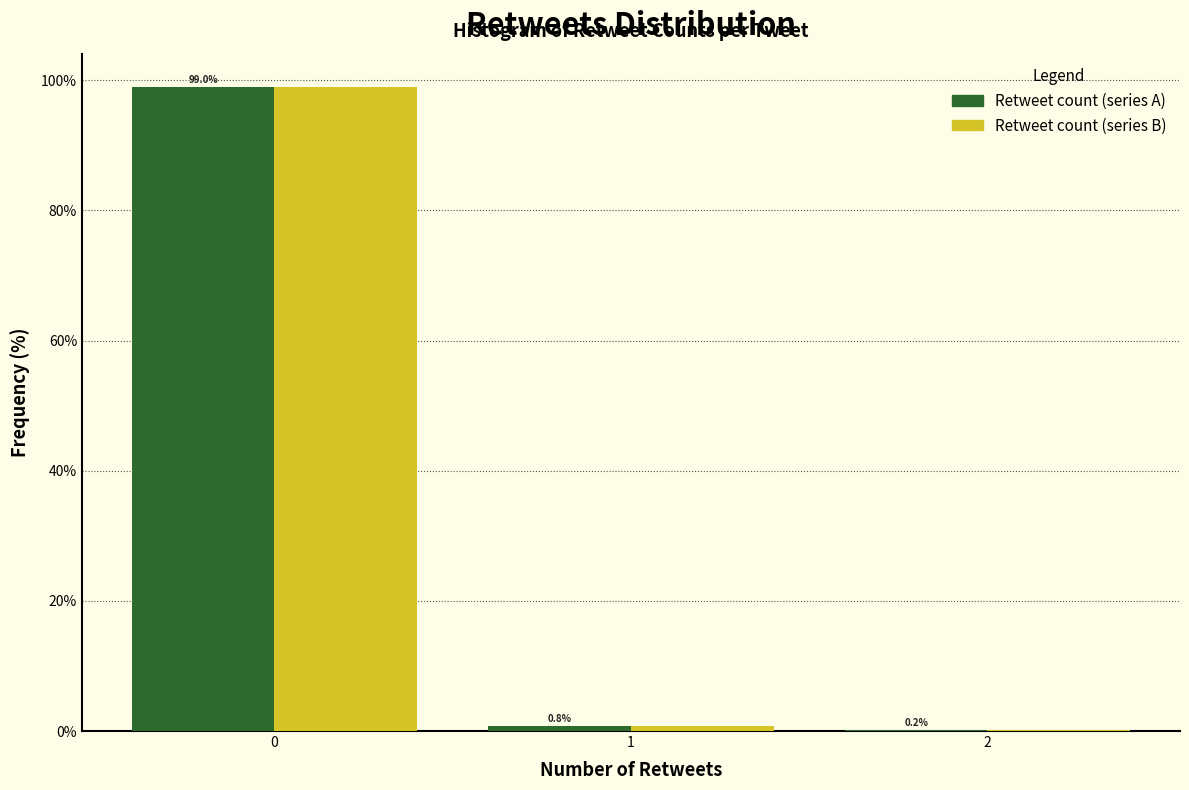

Reading left to right, transcribe this chart: for each range on the x-axis, give the height of each series' bar.

-0.5 to 0.5: Retweet count (series A)=99.0	Retweet count (series B)=99.0
0.5 to 1.5: Retweet count (series A)=0.8	Retweet count (series B)=0.8
1.5 to 2.5: Retweet count (series A)=0.2	Retweet count (series B)=0.2